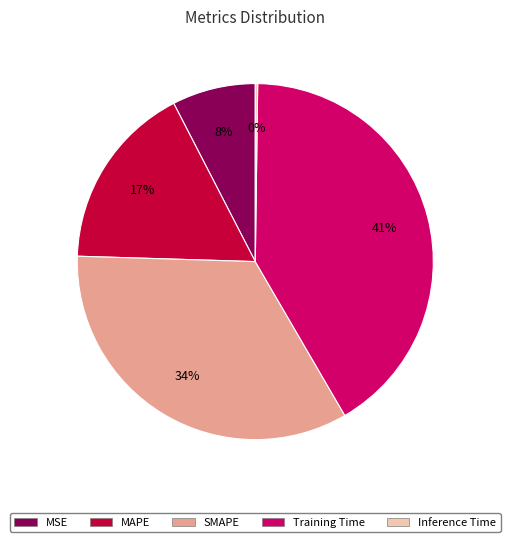

Do SMAPE and MSE together represent more than half of the pie?

No